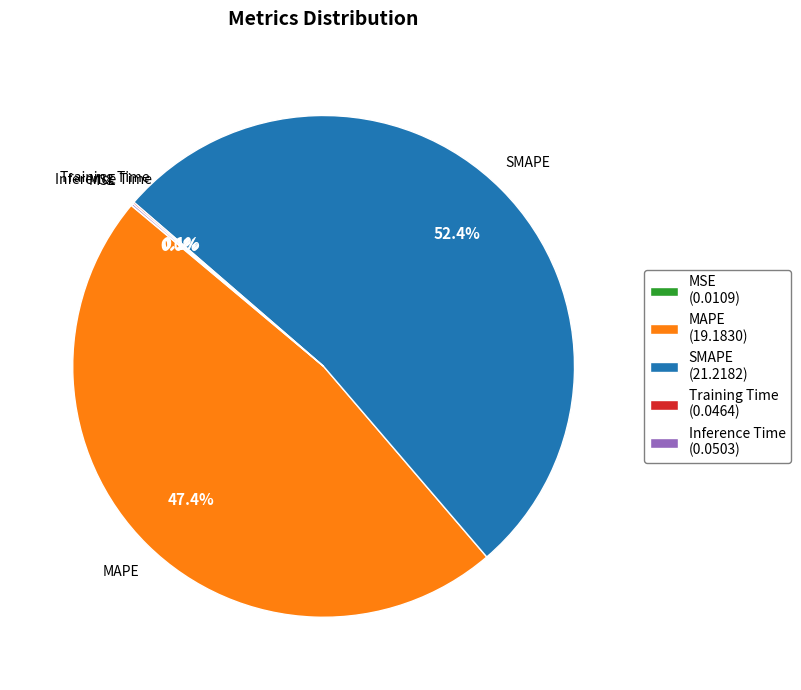

Does MAPE (19.1830) represent more than half of the total?

No